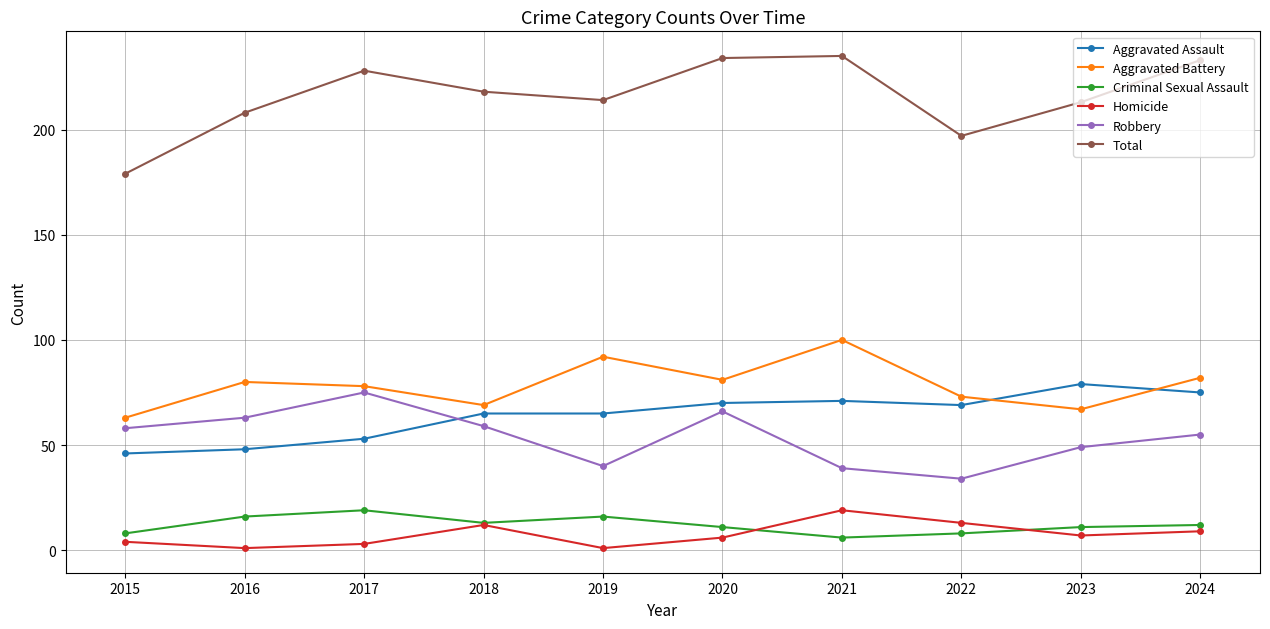

What are all the series names shown in the legend?

Aggravated Assault, Aggravated Battery, Criminal Sexual Assault, Homicide, Robbery, Total